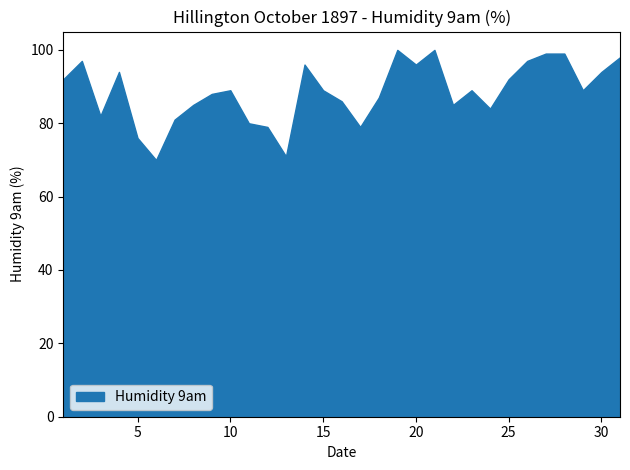

What is the maximum value shown in the chart?

100